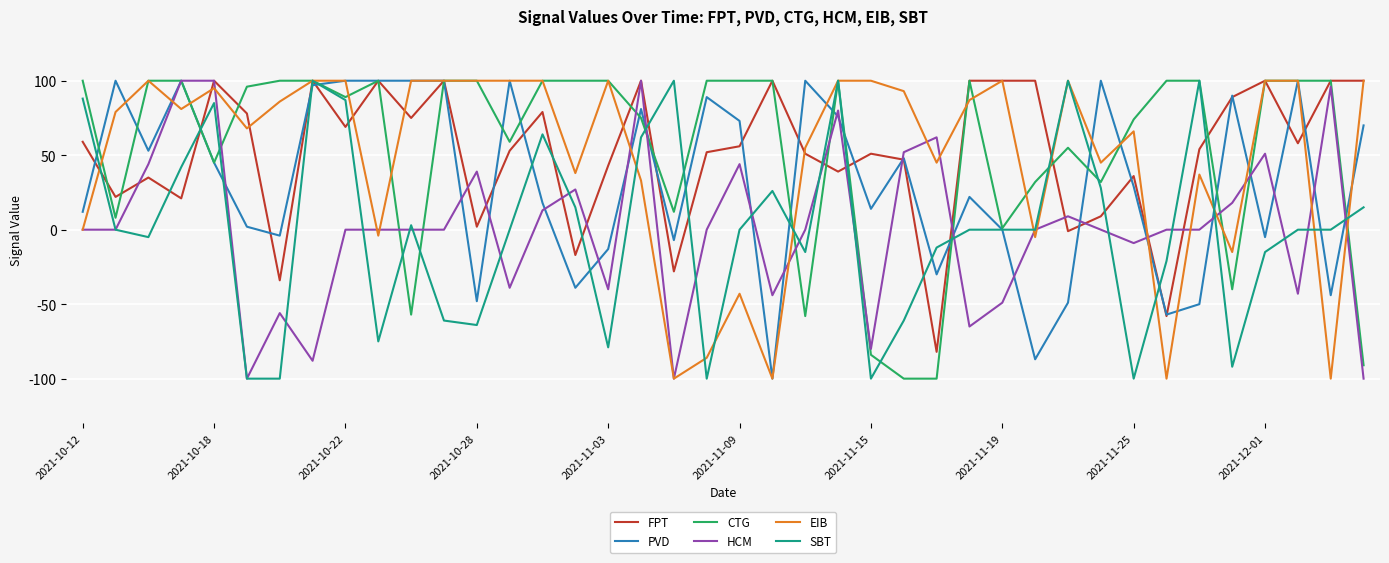

After their last crossing, which series has the higher values: HCM or FPT?

FPT